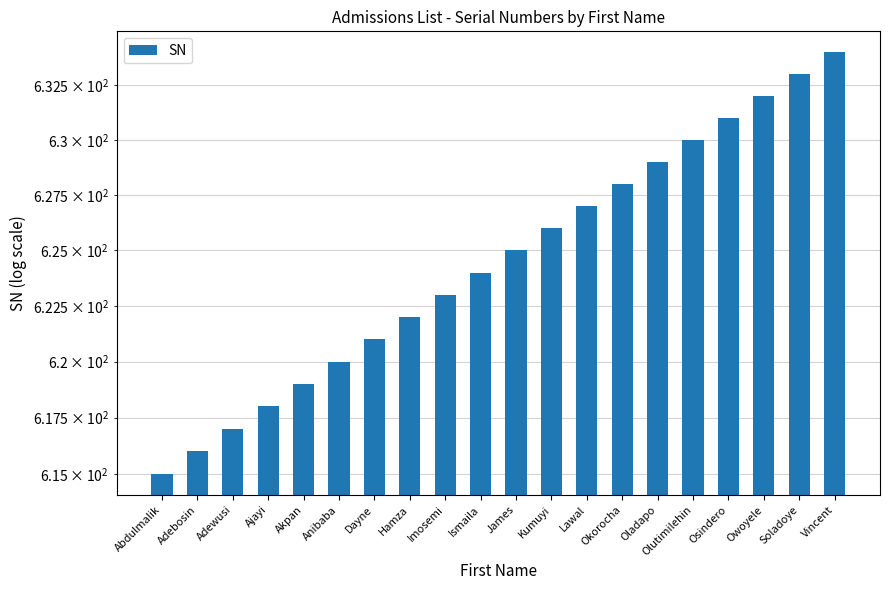

Rank the categories by value from lowest to highest.

Abdulmalik, Adebosin, Adewusi, Ajayi, Akpan, Anibaba, Dayne, Hamza, Imosemi, Ismaila, James, Kumuyi, Lawal, Okorocha, Oladapo, Olutimilehin, Osindero, Owoyele, Soladoye, Vincent